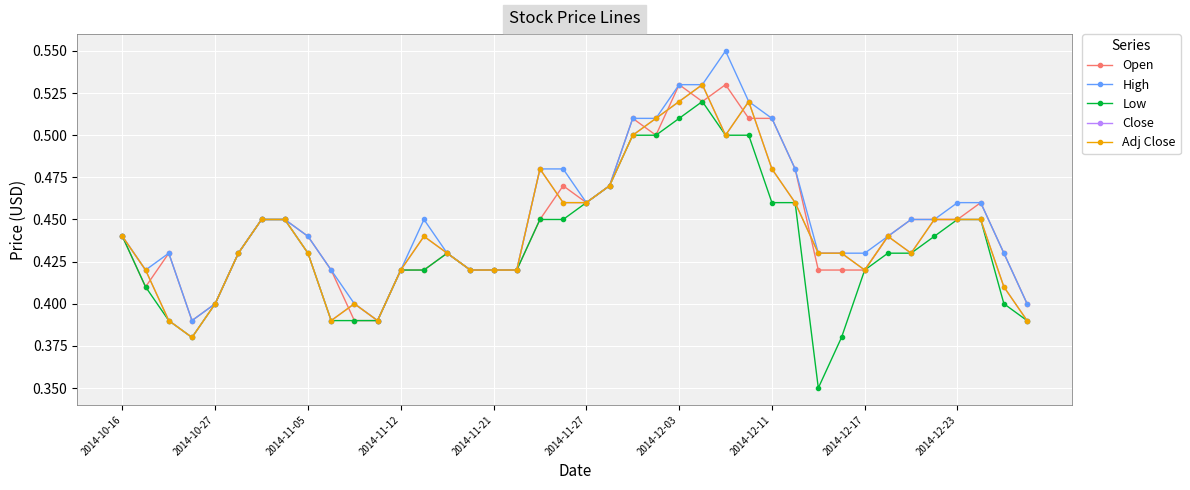

True or false: Open and High cross at least once.

False